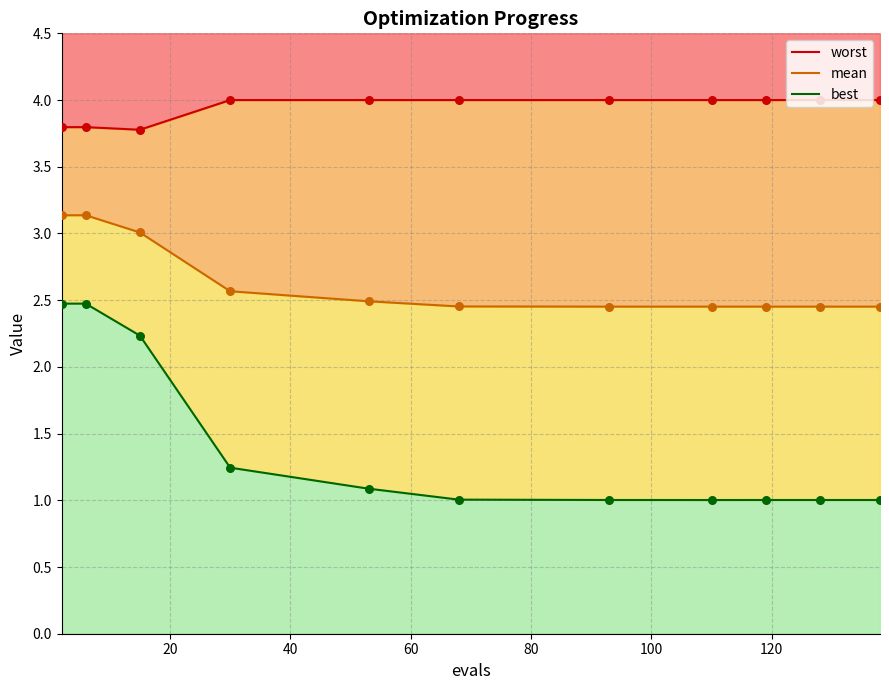

Which series contains the highest Y value?

worst